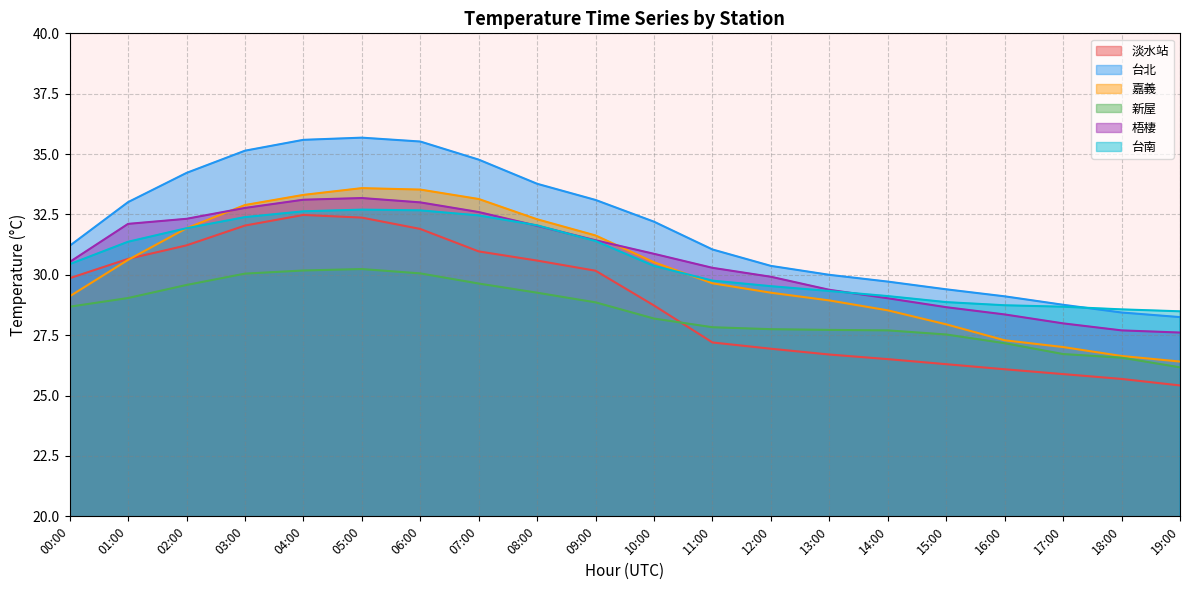

Reading right to left, list all the values displayed in this chart.

淡水站: 25.4	25.7	25.9	26.1	26.3	26.5	26.7	26.9	27.2	28.7	30.2	30.6	31.0	31.9	32.4	32.5	32.0	31.2	30.7	29.9
台北: 28.2	28.4	28.8	29.1	29.4	29.7	30.0	30.4	31.1	32.2	33.1	33.8	34.8	35.5	35.7	35.6	35.1	34.2	33.0	31.2
嘉義: 26.4	26.6	27.0	27.3	27.9	28.5	28.9	29.3	29.6	30.5	31.6	32.3	33.1	33.5	33.6	33.3	32.9	31.9	30.6	29.1
新屋: 26.2	26.6	26.7	27.2	27.5	27.7	27.7	27.8	27.8	28.2	28.9	29.3	29.6	30.1	30.2	30.2	30.1	29.6	29.0	28.7
梧棲: 27.6	27.7	28.0	28.4	28.7	29.0	29.4	29.9	30.3	30.9	31.4	32.0	32.6	33.0	33.2	33.1	32.8	32.3	32.1	30.5
台南: 28.5	28.6	28.7	28.7	28.9	29.1	29.3	29.5	29.8	30.4	31.4	32.0	32.5	32.7	32.7	32.6	32.4	31.9	31.4	30.4